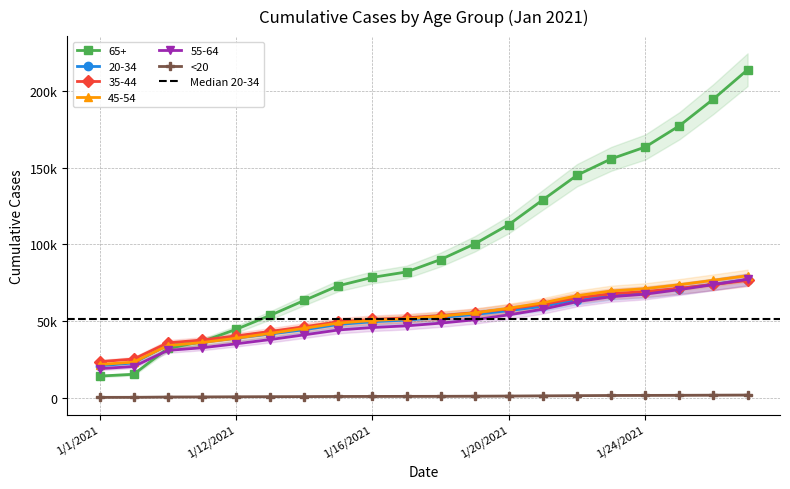

How many times do 45-54 and 65+ cross each other?

1